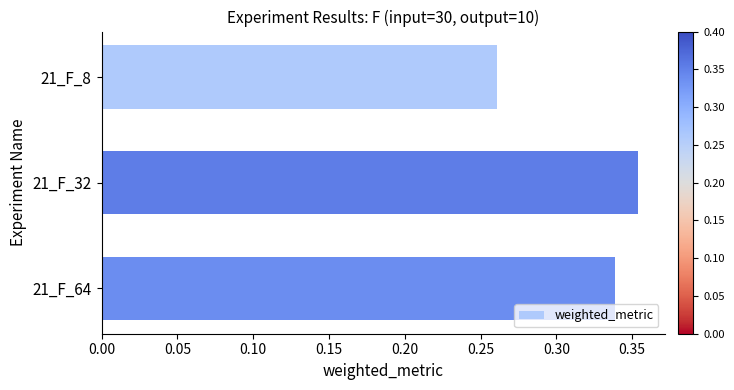

At which label is the value closest to 0?

21_F_8